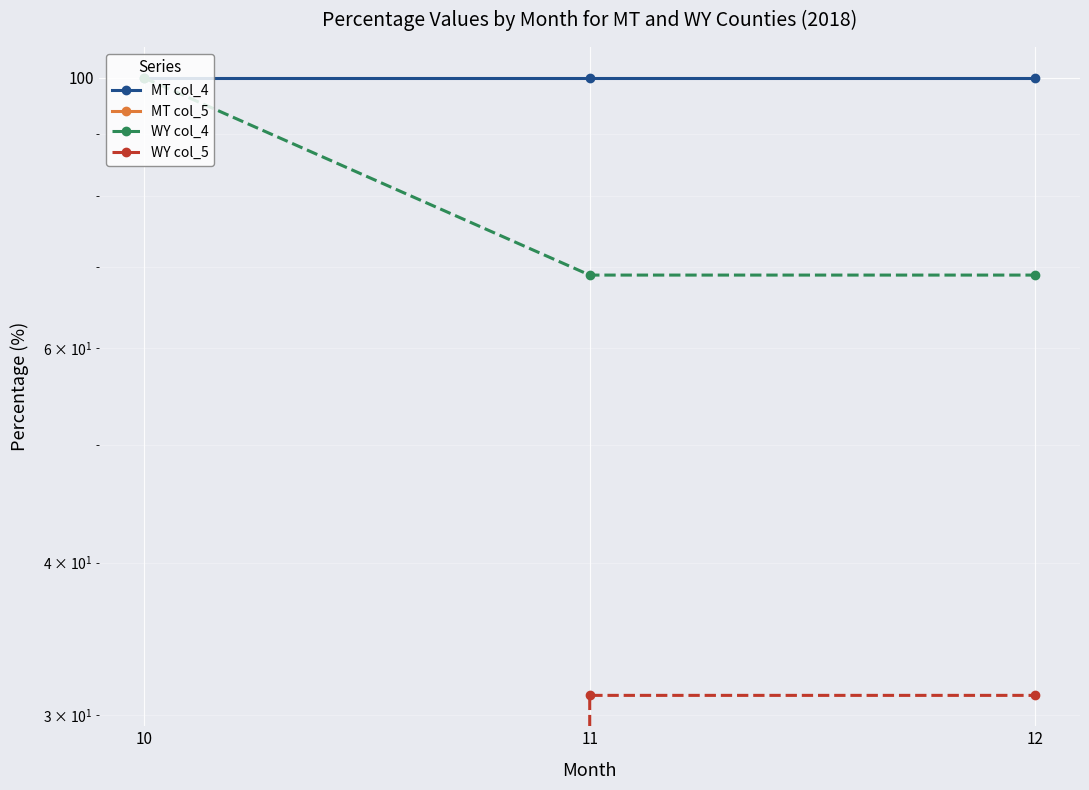

Which has a higher value, 11 or 12?

11